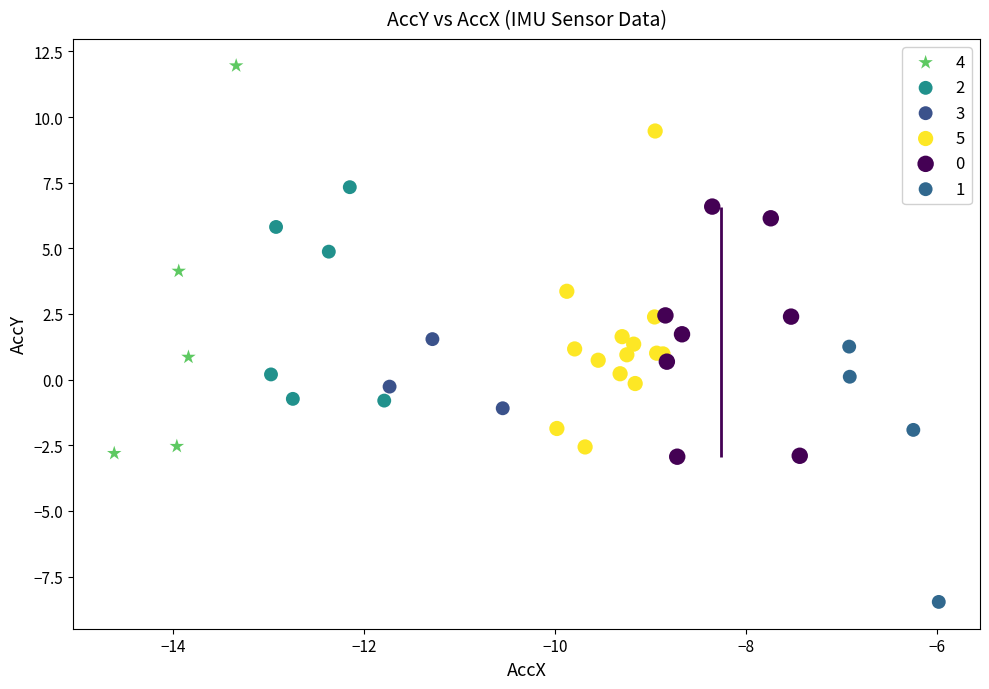

Which series has the largest Y range (max minus min)?

4